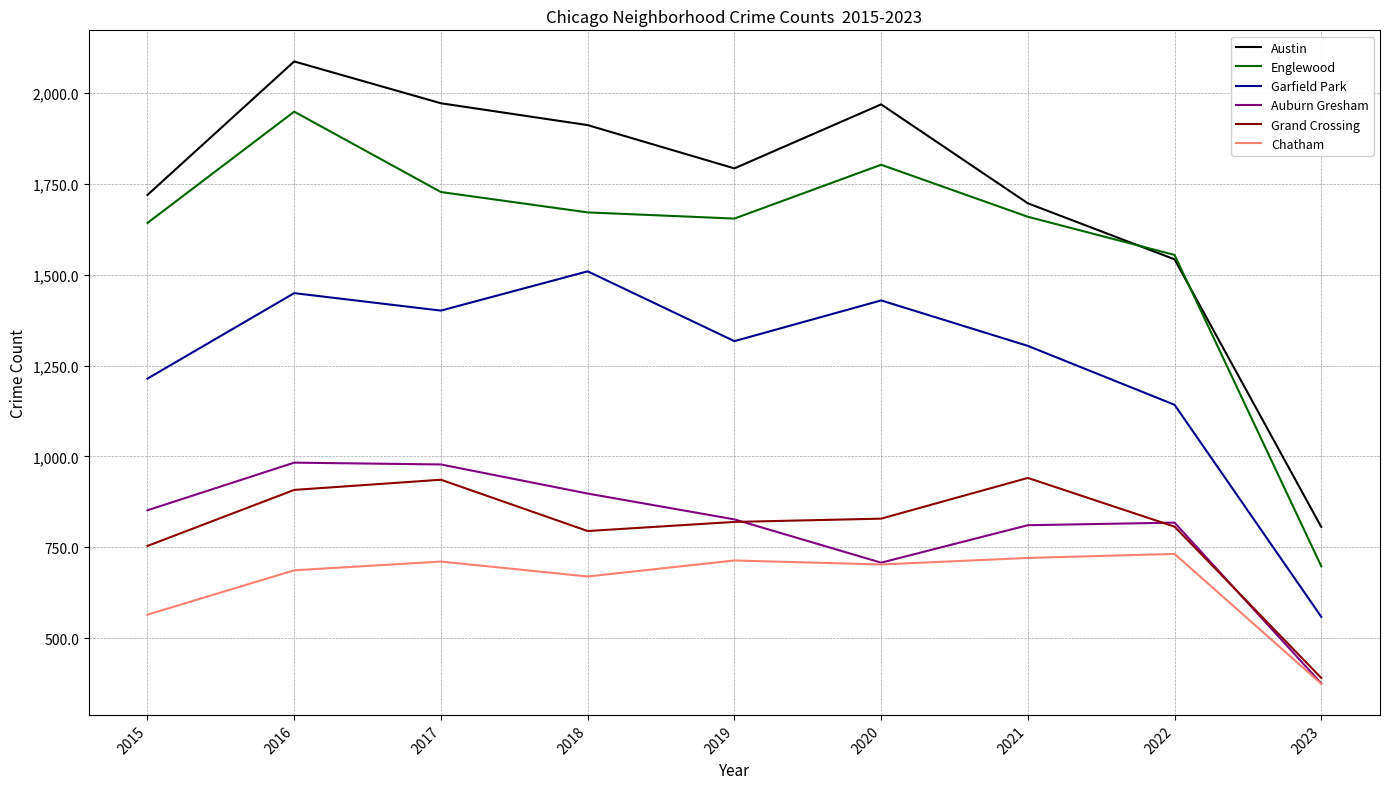

What is the maximum value shown in the chart?

2086